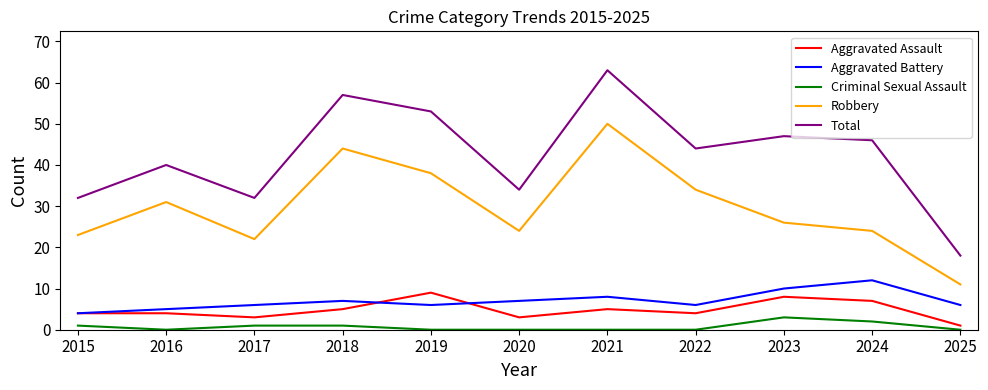

Rank the series by their maximum value, from highest to lowest.

Total, Robbery, Aggravated Battery, Aggravated Assault, Criminal Sexual Assault